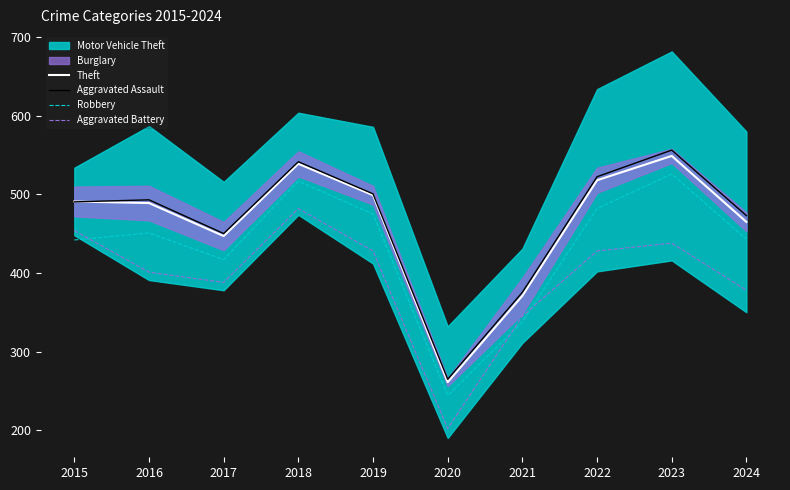

True or false: Aggravated Assault has a value of 924.1 at 2023.

False